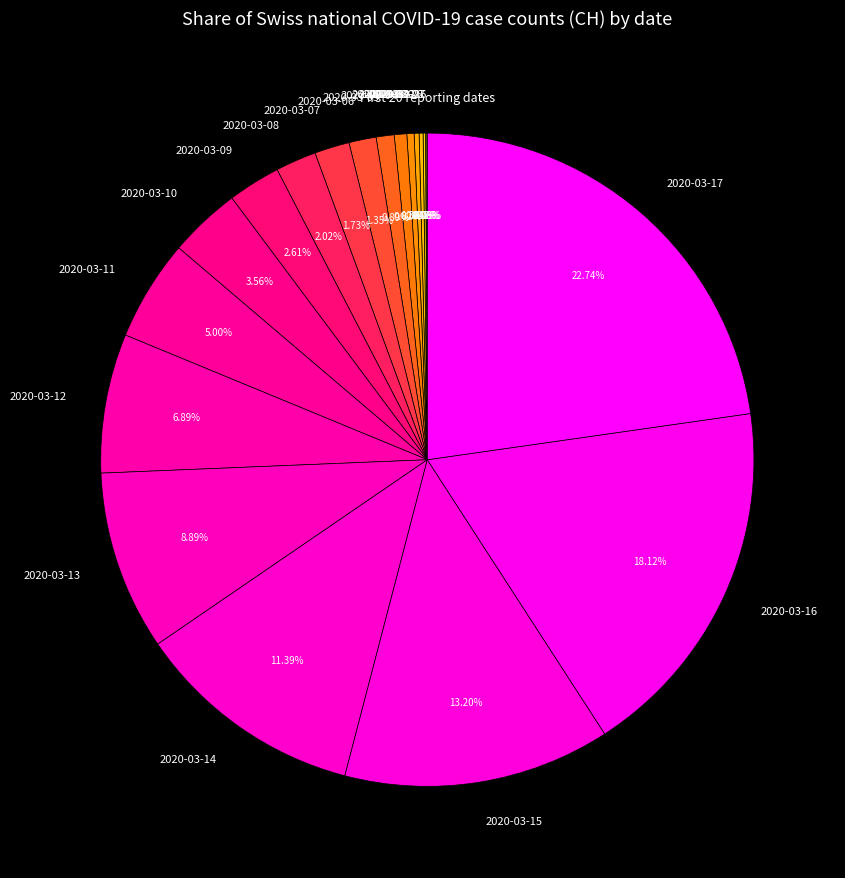

Does any single category account for the majority?

No